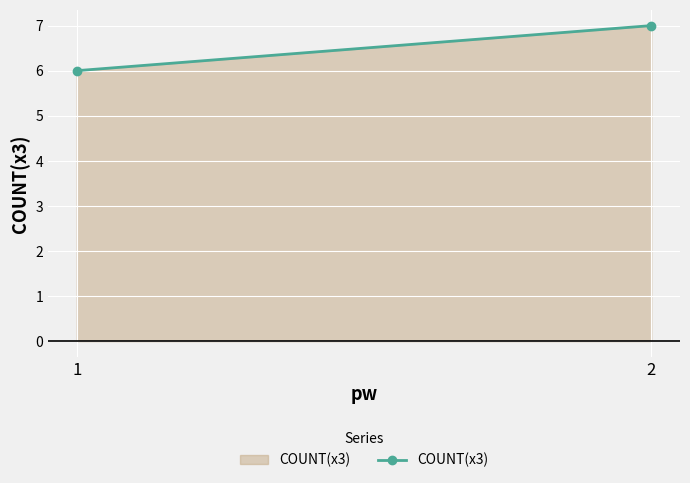

What is the average value?

6